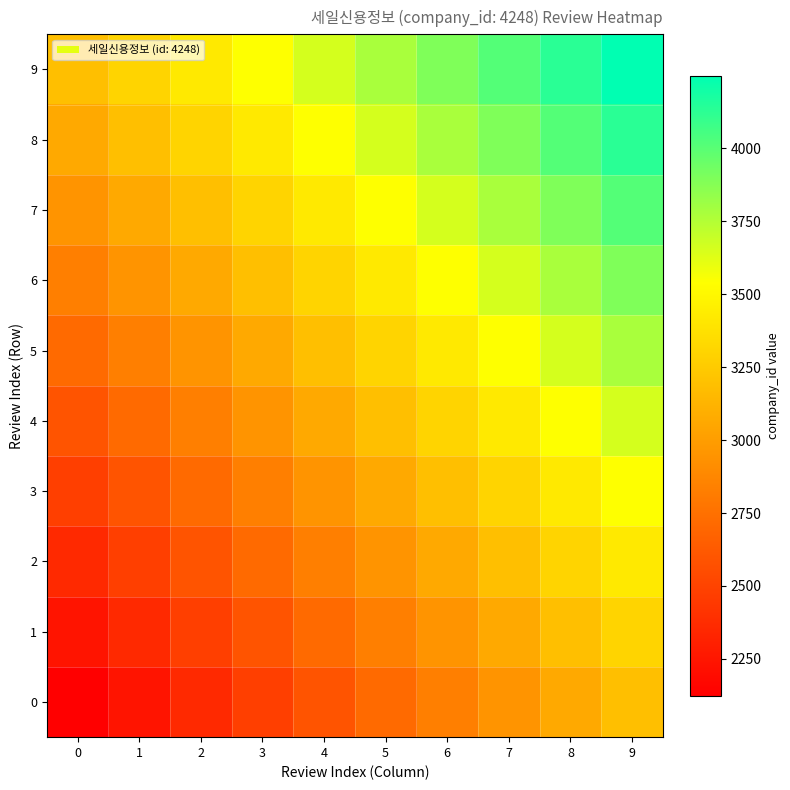

Between 0 and 5, which is larger?

5